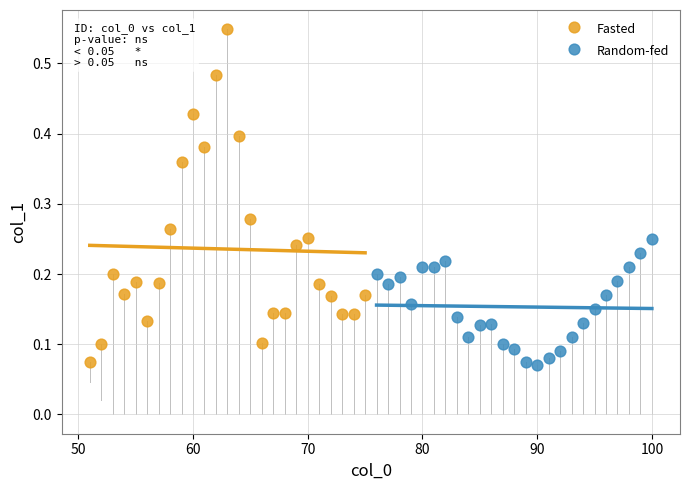

Which series contains the highest Y value?

Fasted